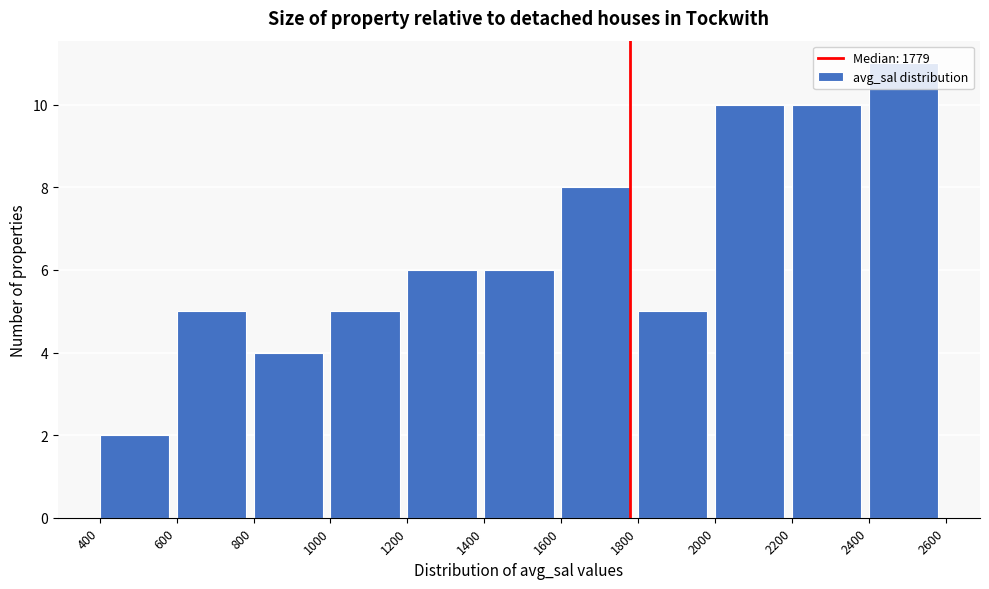

Reading left to right, list every bar in this chart as the range it spans on the x-axis followed by its height. The values are not printed on the chart, so give them approximately, as read against the axis.

400 to 600: 2
600 to 800: 5
800 to 1000: 4
1000 to 1200: 5
1200 to 1400: 6
1400 to 1600: 6
1600 to 1800: 8
1800 to 2000: 5
2000 to 2200: 10
2200 to 2400: 10
2400 to 2600: 11